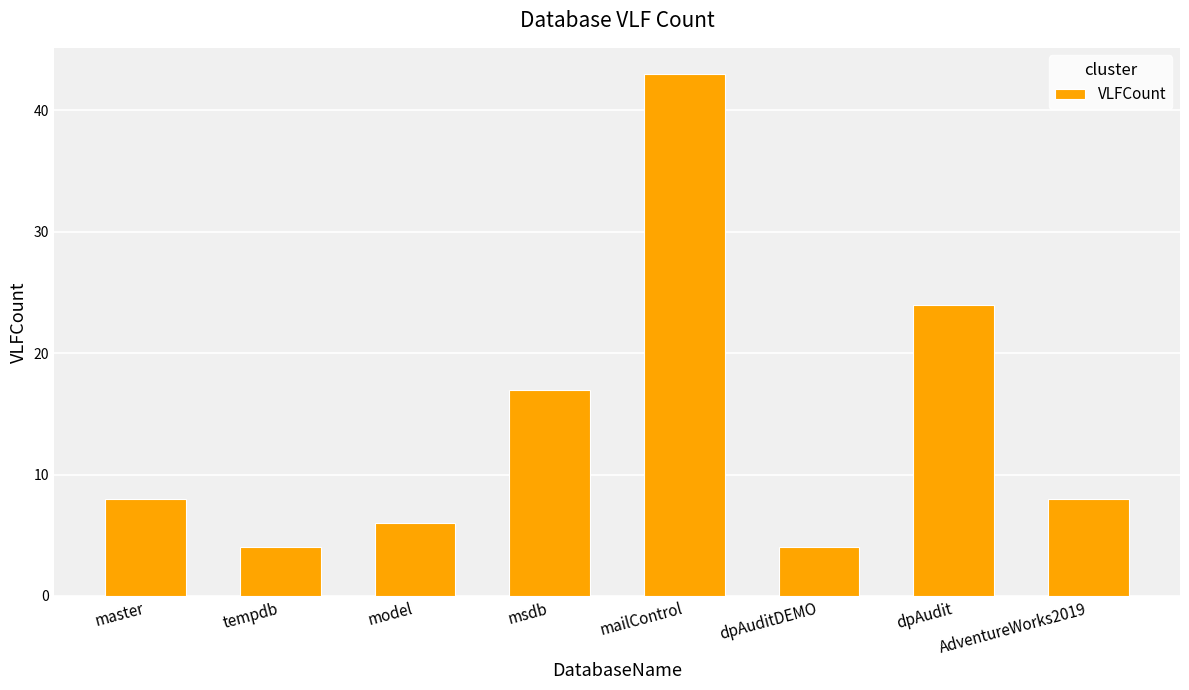

What is the smallest value displayed?

4